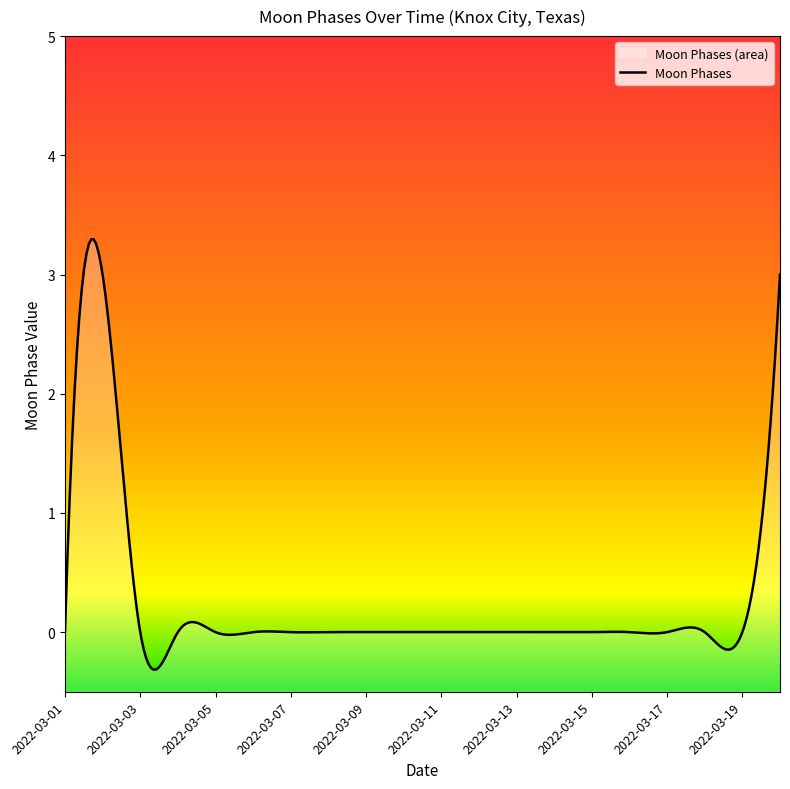

What is the difference between the maximum and minimum values?

3